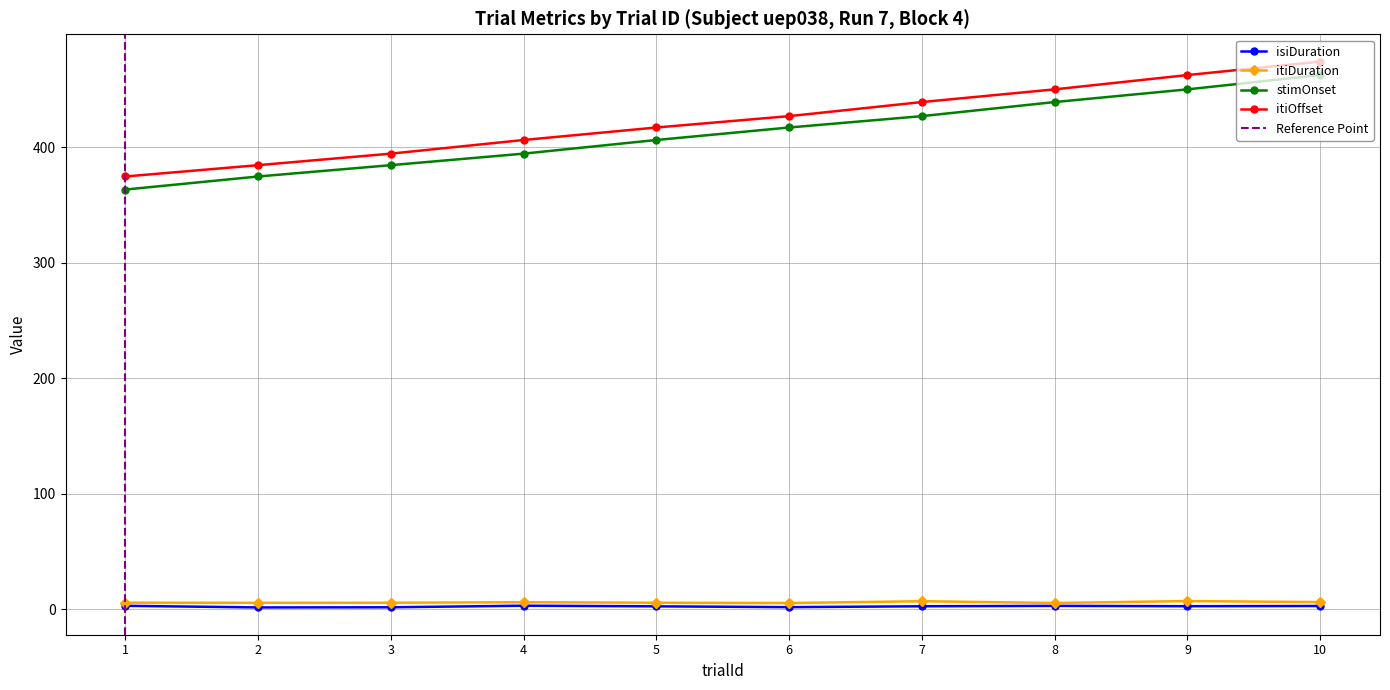

Between 7 and 10, which series saw the biggest shift?

stimOnset